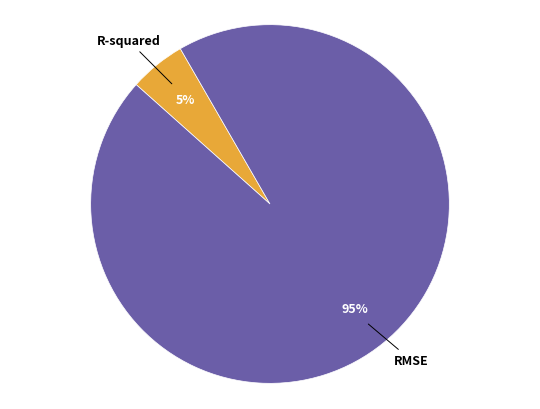

What percentage is the R-squared slice, to the nearest percent?

5%